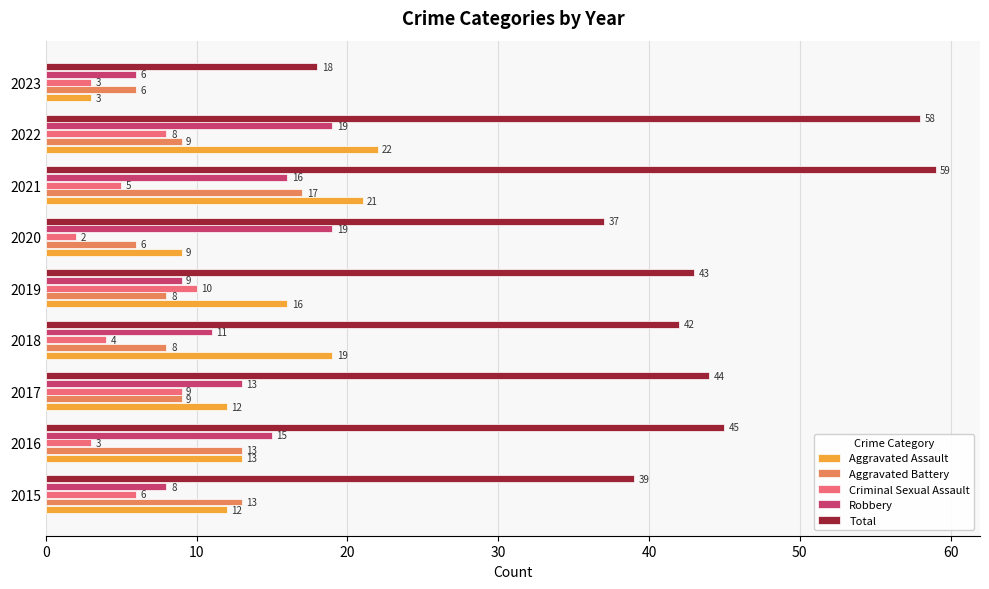

What is the sum of all Aggravated Assault values?

127